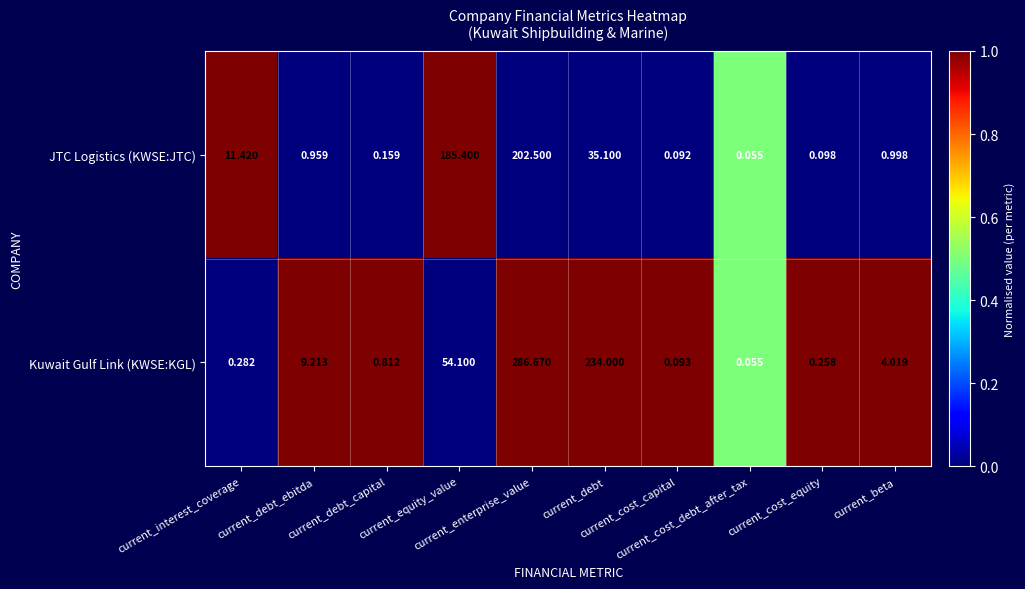

Which series has the largest total across all categories?

Kuwait Gulf Link (KWSE:KGL)